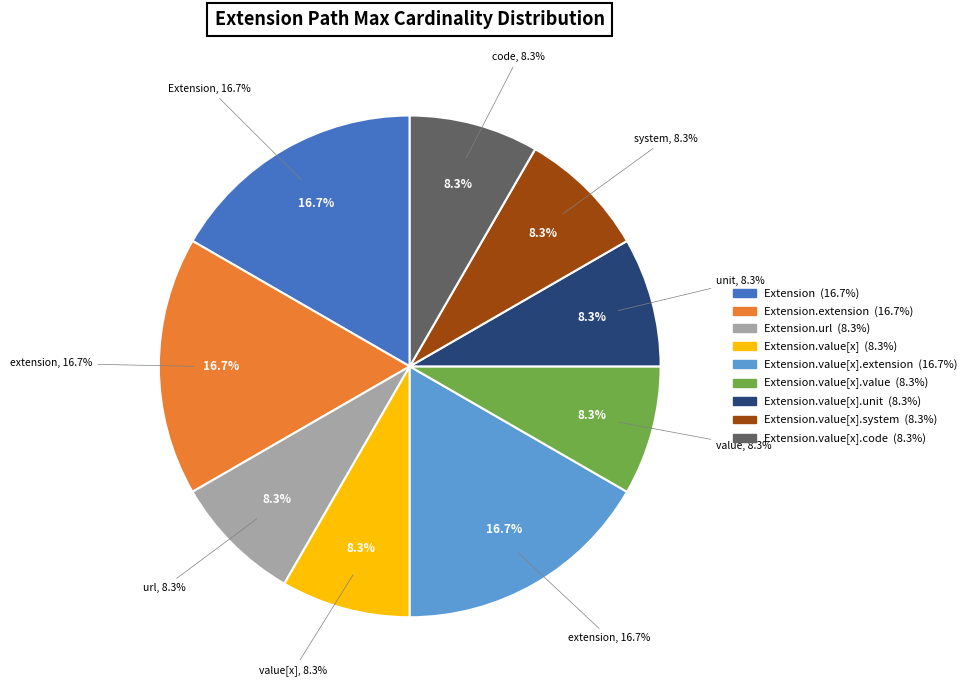

Does Extension.value[x] represent more than half of the total?

No